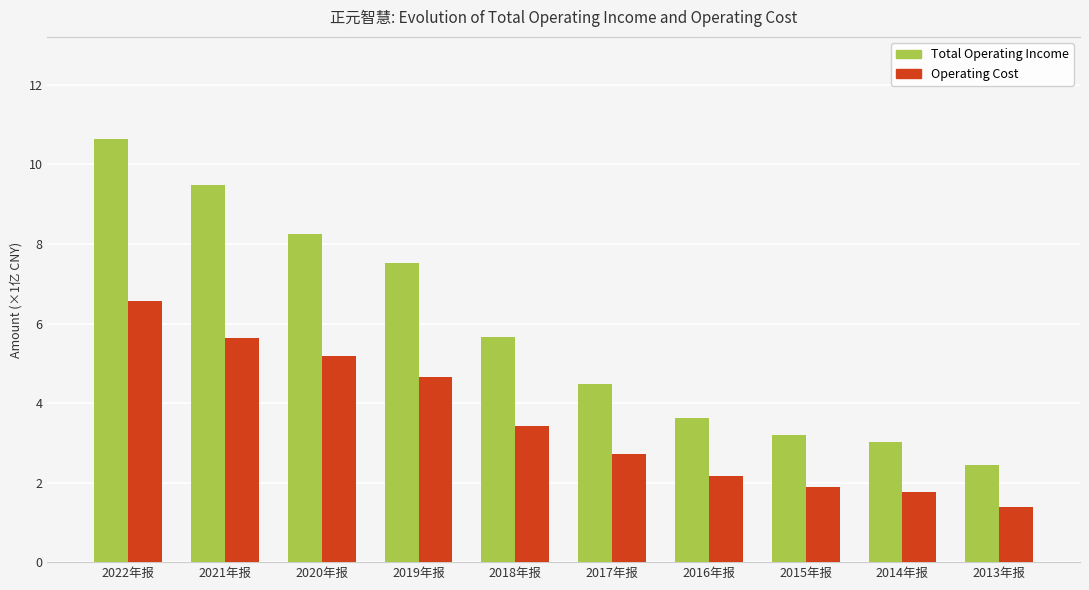

At which category is the sum across all series the highest?

2022年报